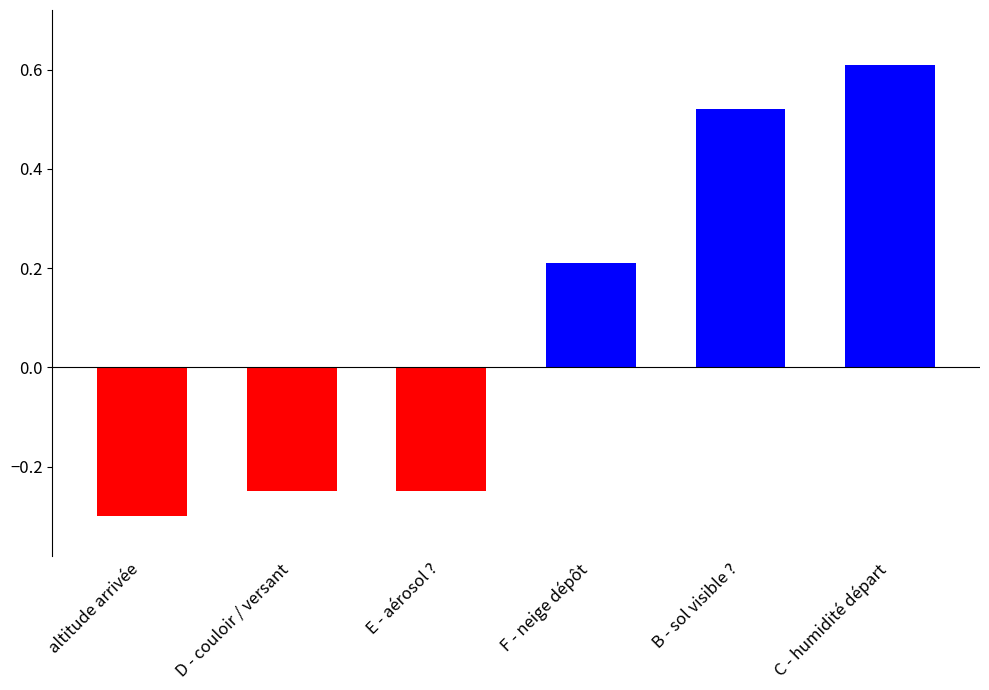

What is the difference between the values at B - sol visible ? and altitude arrivée?

0.8